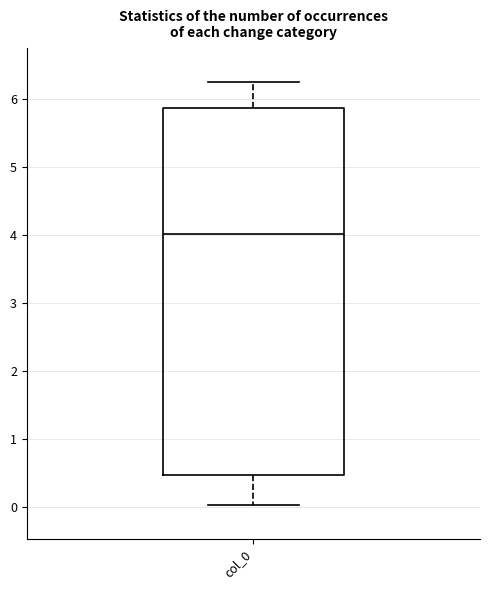

Transcribe this box plot: give where the median line is, the range the box spans, and where the two whiskers end, as read against the y-axis. The values are not printed on the chart, so give them approximately, as read against the axis.

median 4.0, box 0.5 to 5.9, whiskers 0.0 to 6.2